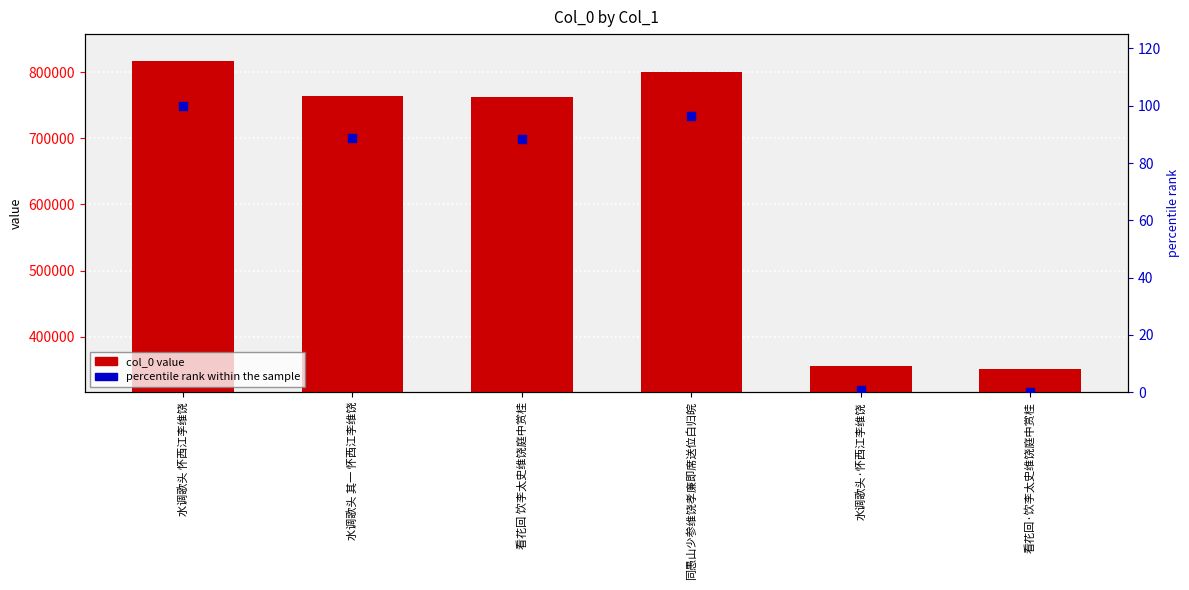

What is the total value across all series at 水调歌头 怀西江李维饶?

816882.0